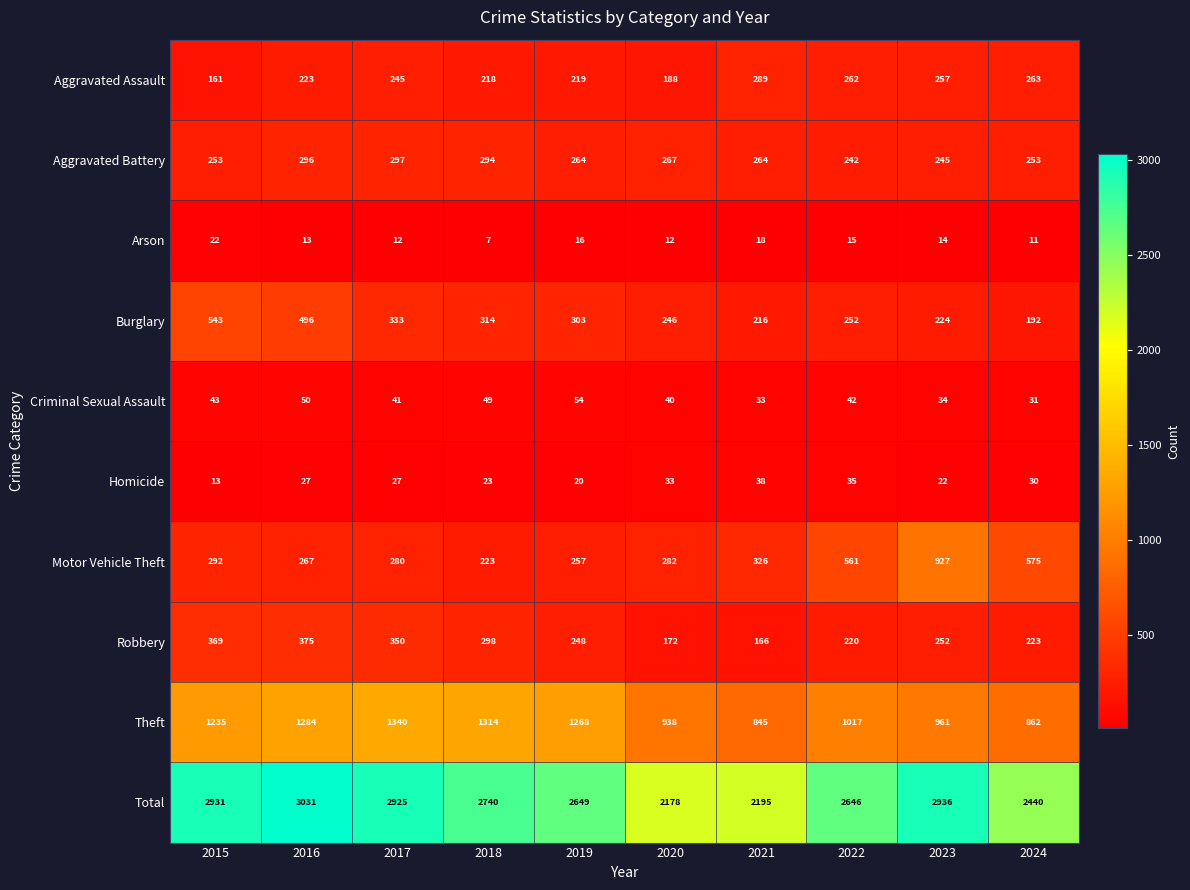

At how many categories does at least one series exceed 974?

10